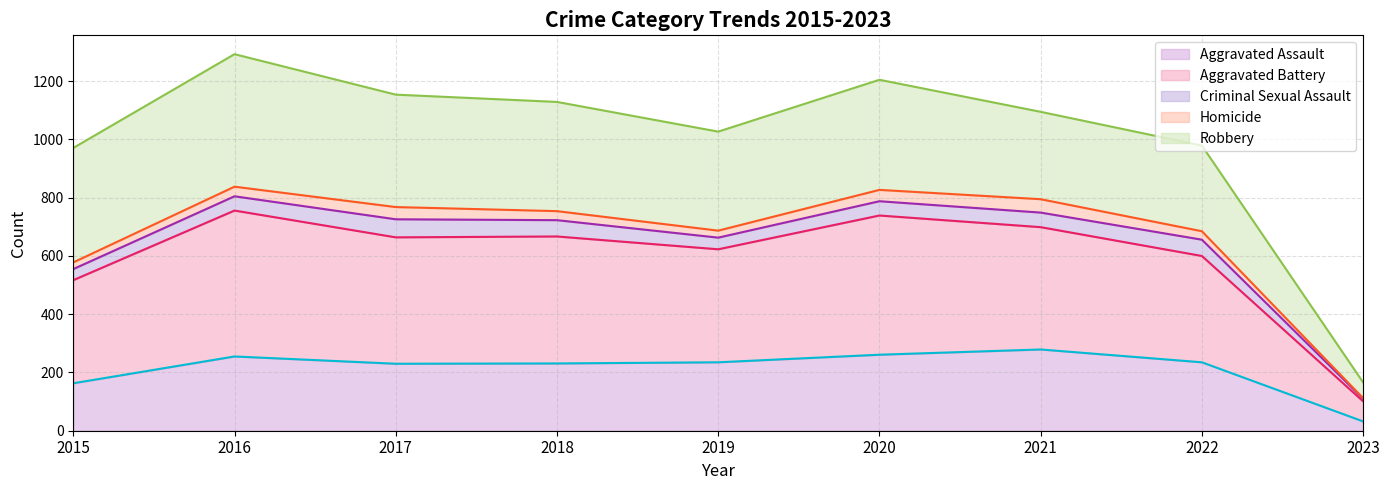

True or false: Aggravated Assault has a value of 231 at 2018.

True